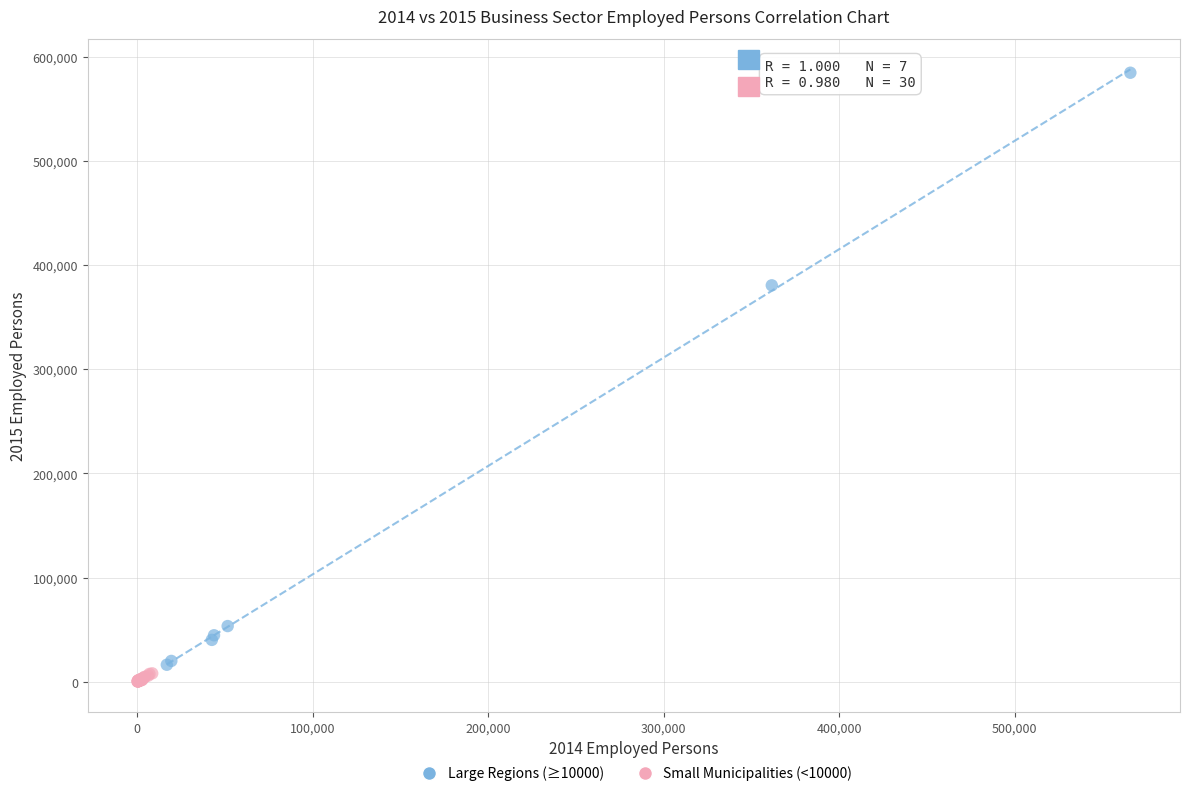

Which series contains the highest Y value?

Large Regions (≥10000)